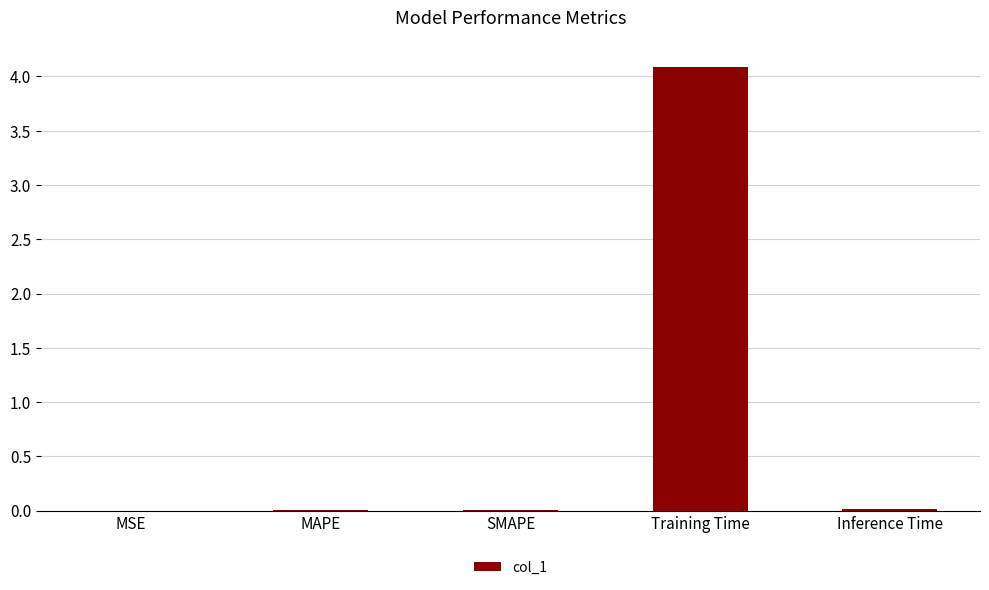

What is the sum of all values?

4.1